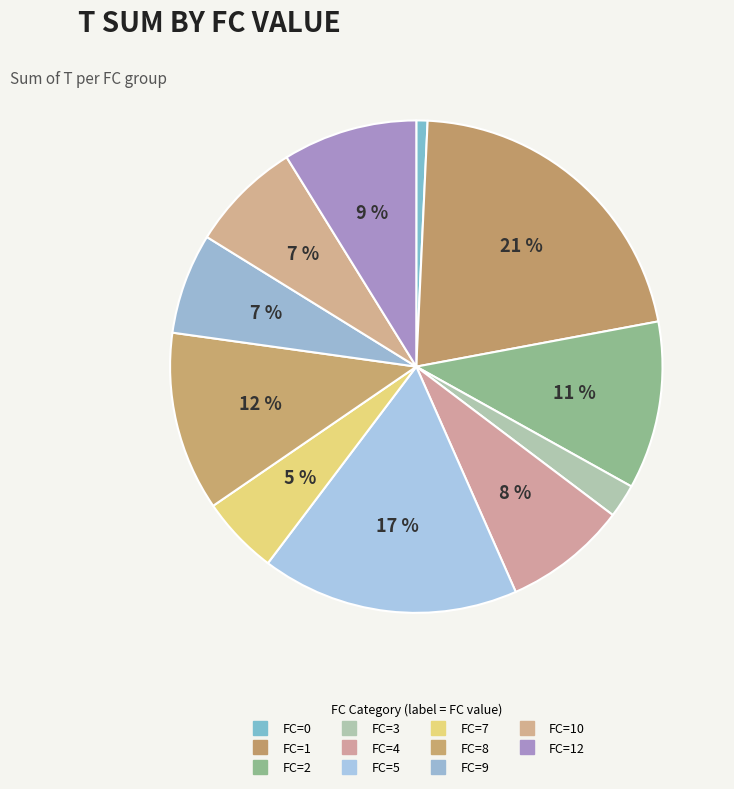

Which category has the biggest portion of the pie?

1